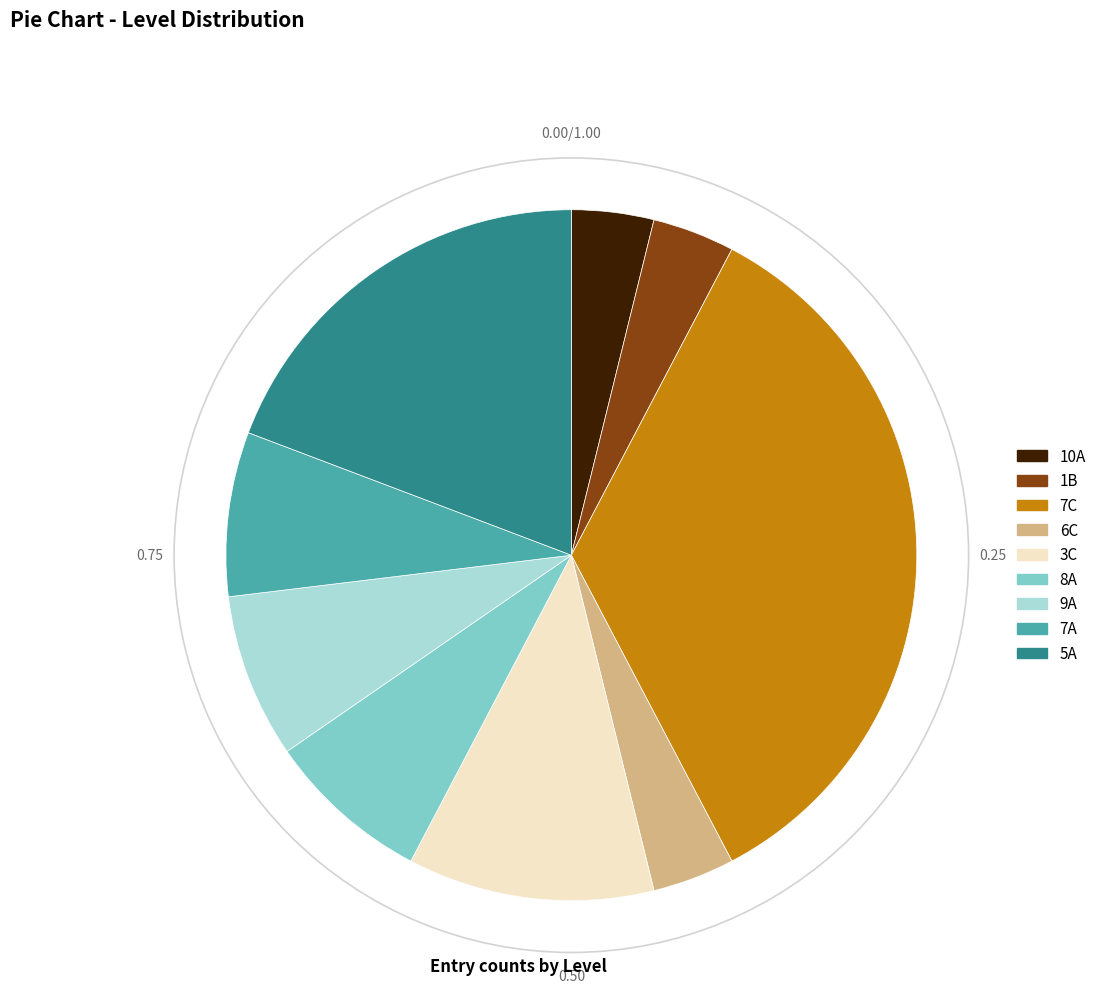

Approximately how many times larger is the value at 5A compared to 7A?

2.5